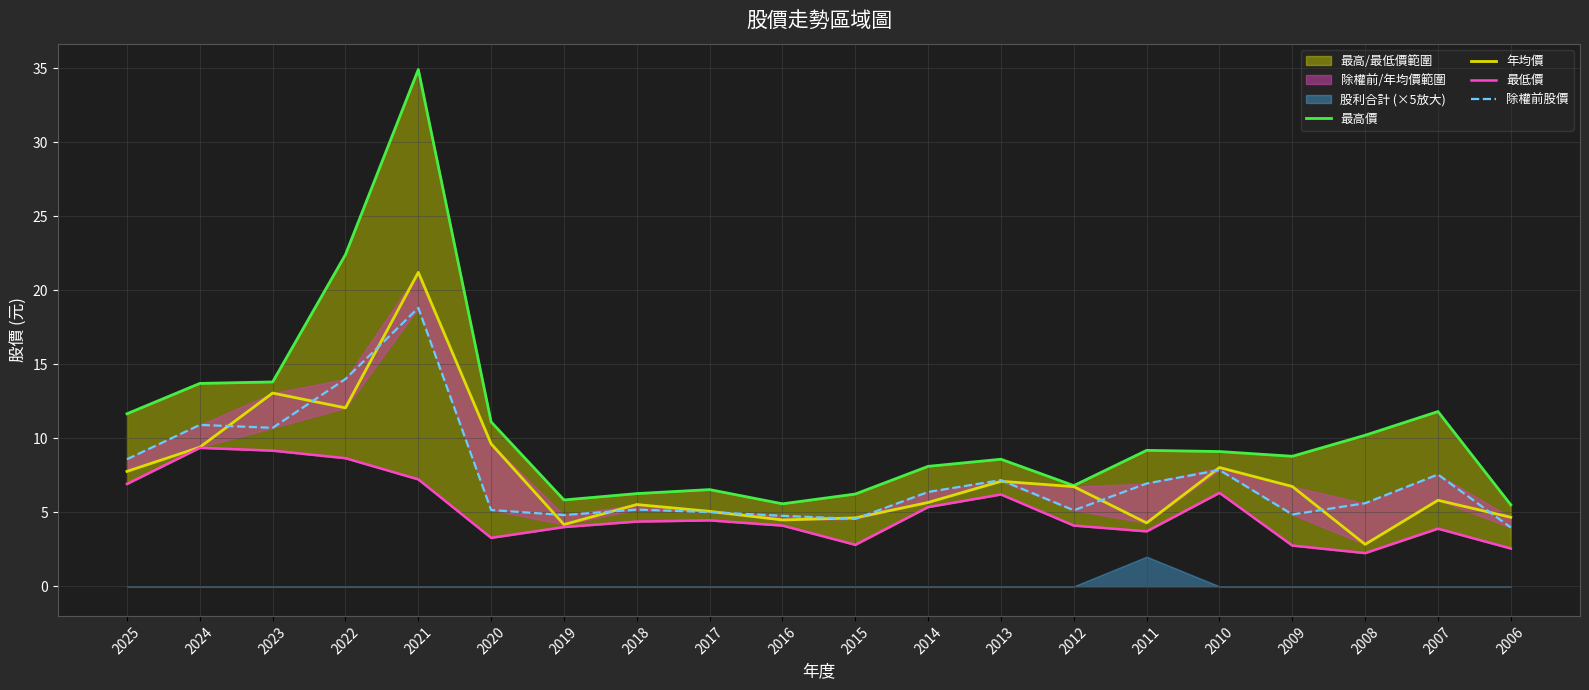

What is the difference between the 最高價 values at 2007 and 2014?

3.7